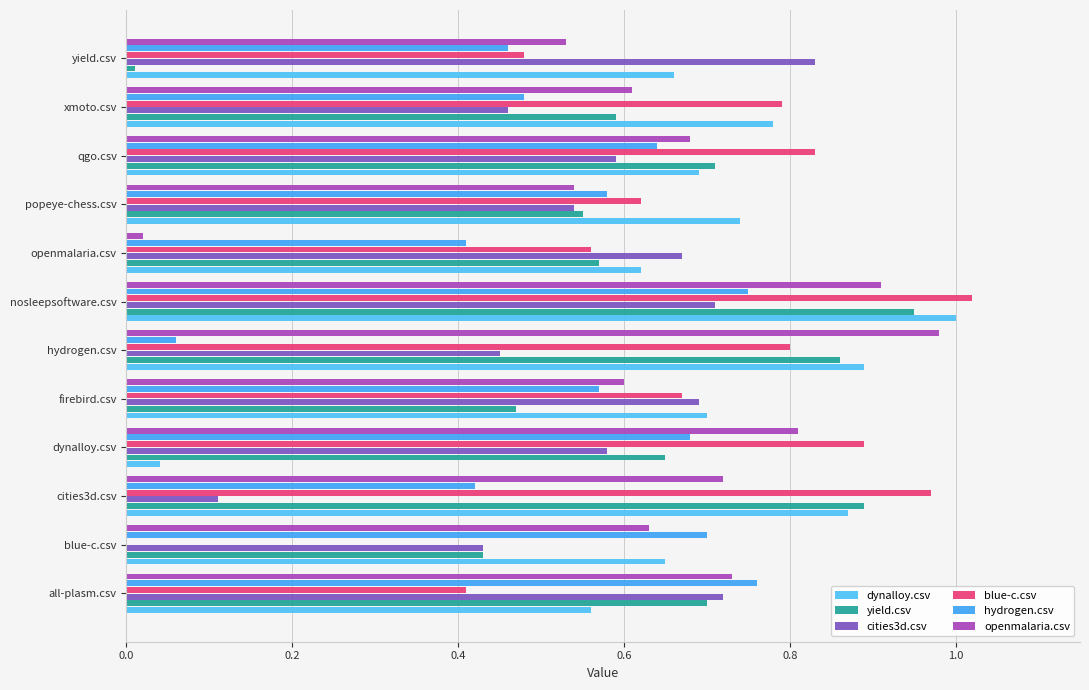

What is the sum of all openmalaria.csv values?

7.8